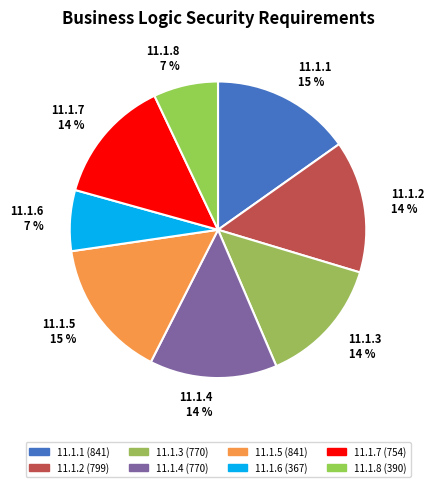

Is there any slice that represents more than half of the pie?

No